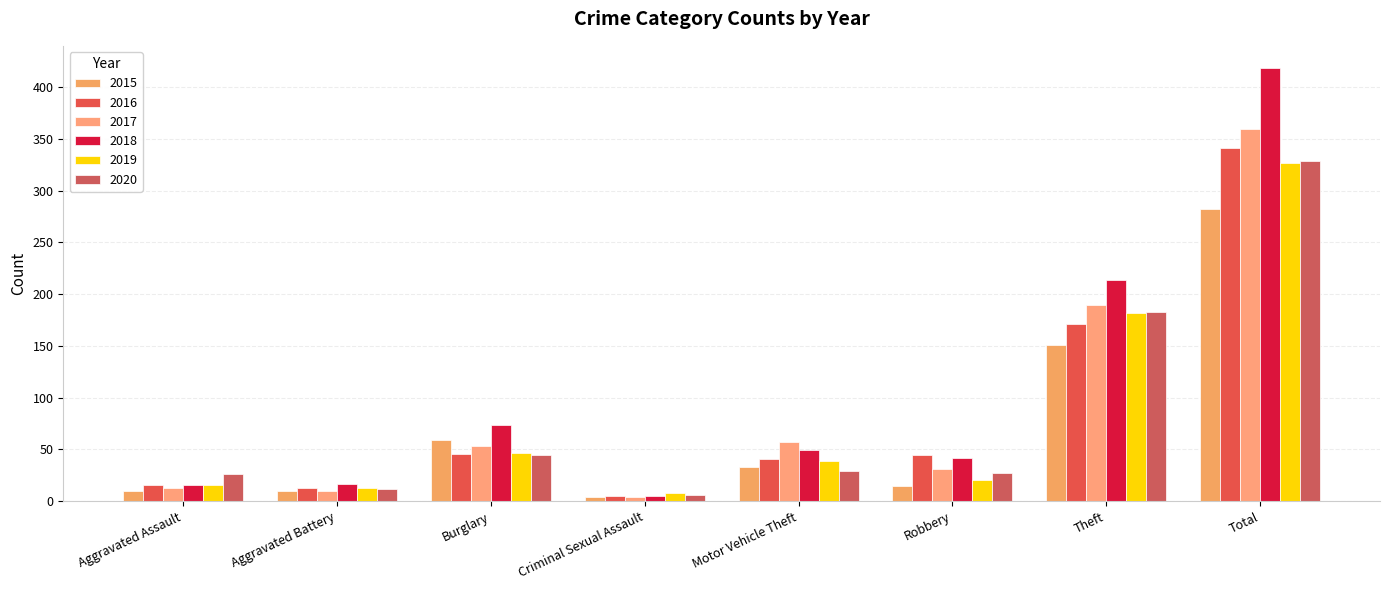

Reading left to right, transcribe all the data shown in this chart.

2015: 10	10	59	4	33	15	151	282
2016: 16	13	46	5	41	45	171	341
2017: 13	10	53	4	57	31	190	360
2018: 16	17	74	5	49	42	214	419
2019: 16	13	47	8	39	20	182	327
2020: 26	12	45	6	29	27	183	329